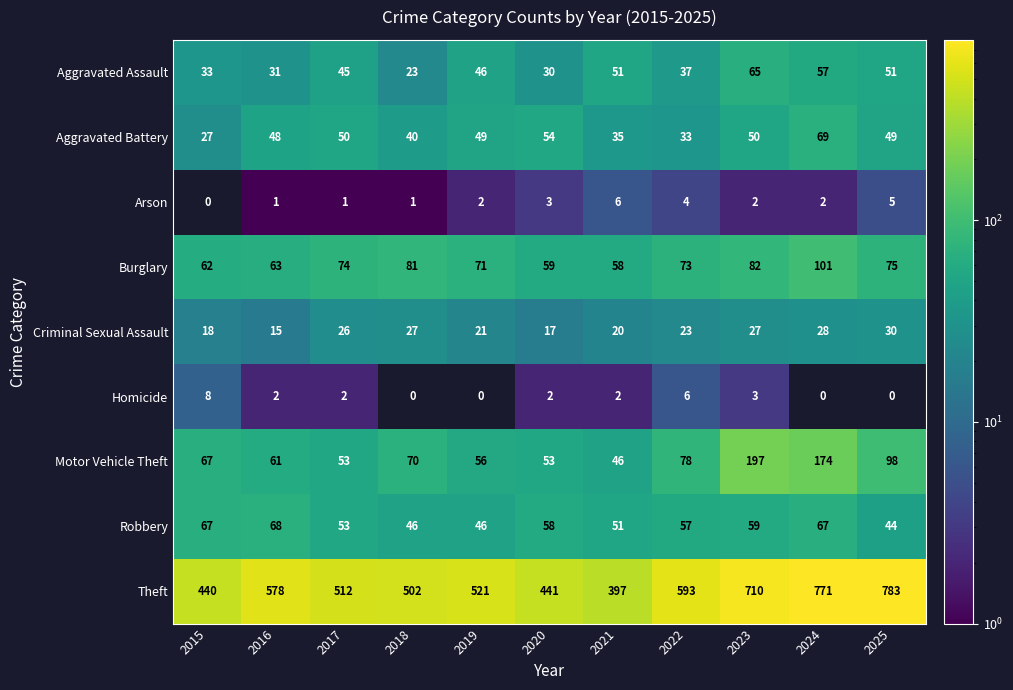

What is the difference between the highest and lowest values at 2025?

783